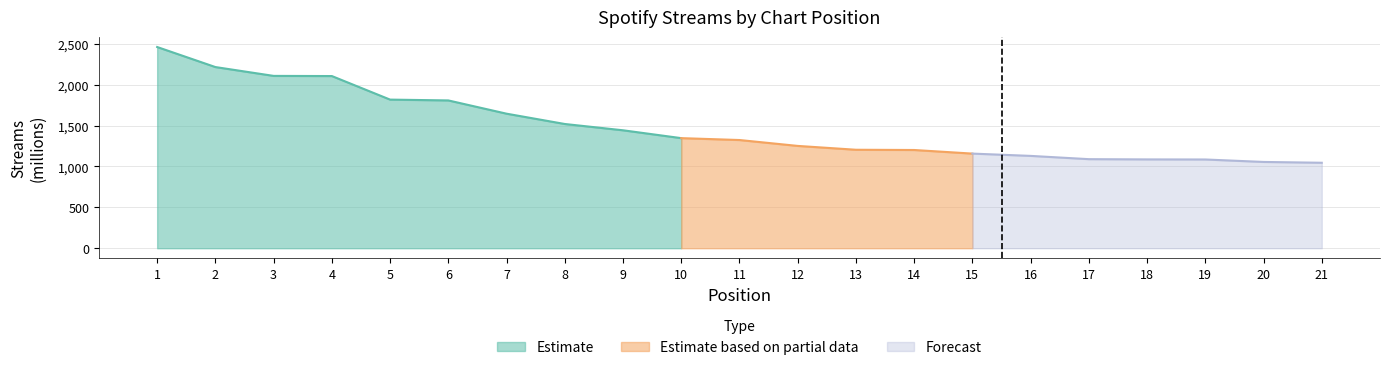

Is it true that the value at 19 is 1085?

True